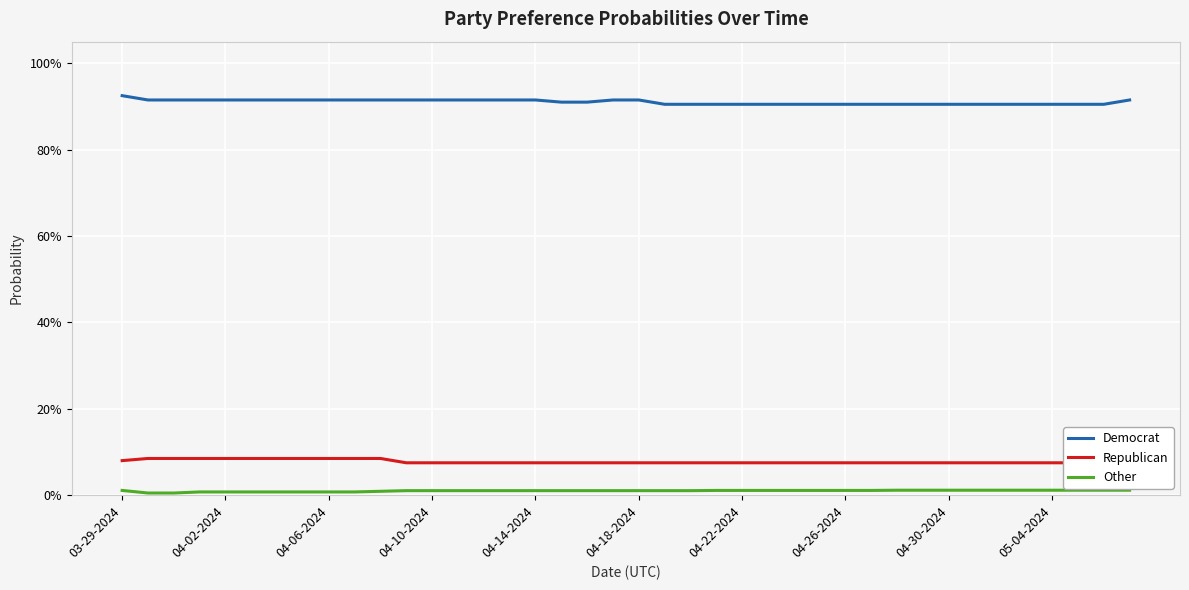

True or false: Other has a value of 0.0 at 13.

False